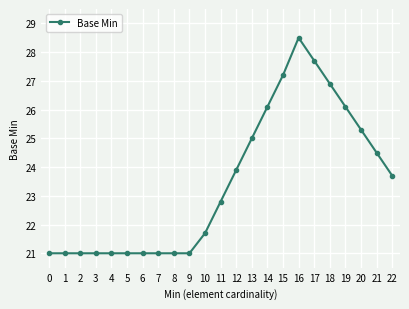

True or false: the data shows 8.2 at 13.

False